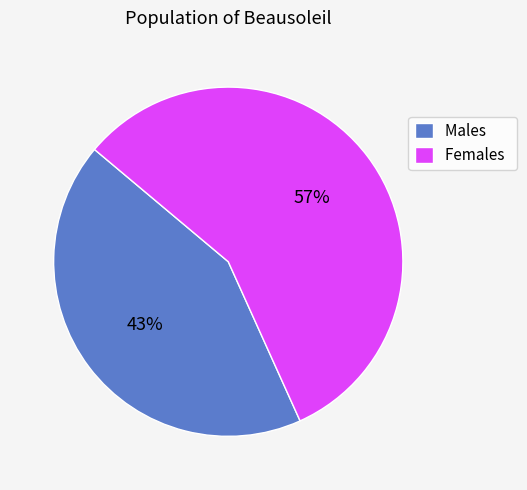

Which slice is the smallest?

Males